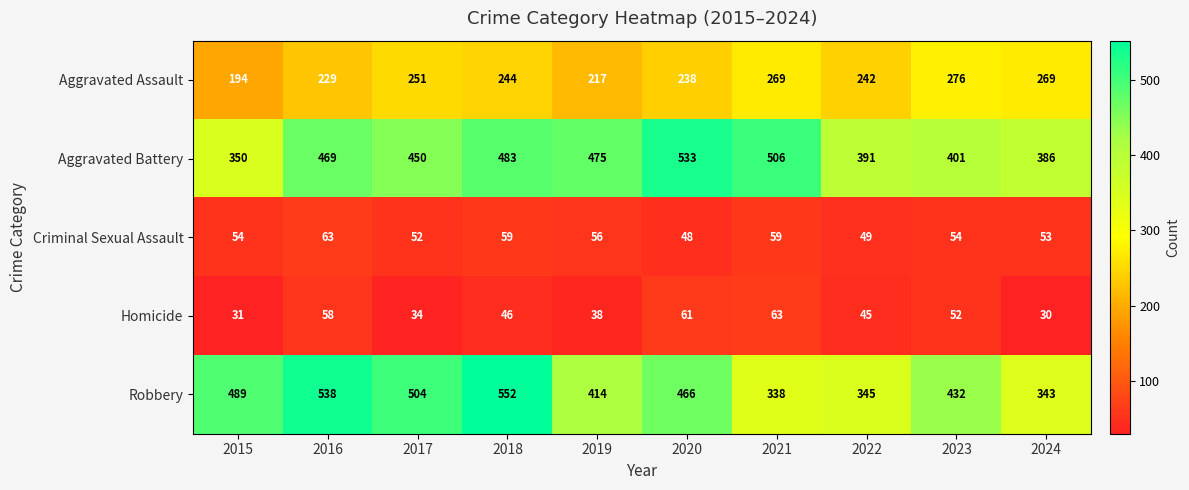

What is the sum of the Robbery values at 2018 and 2024?

895